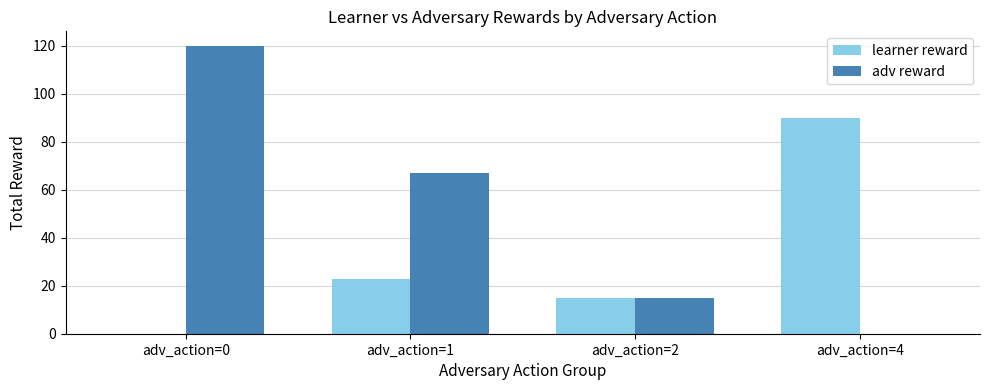

Which category has the highest value across all series?

adv_action=0